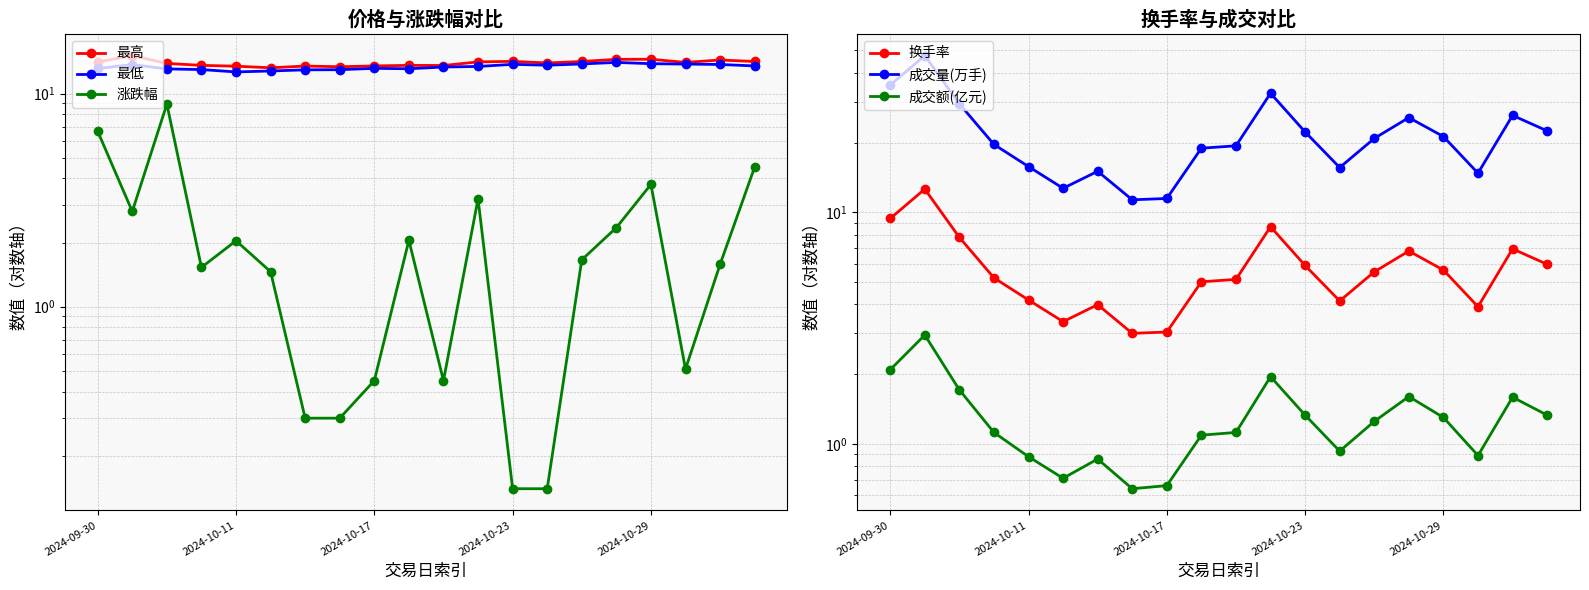

Rank the series by their maximum value, from lowest to highest.

成交额(亿元), 涨跌幅, 换手率, 最低, 最高, 成交量(万手)